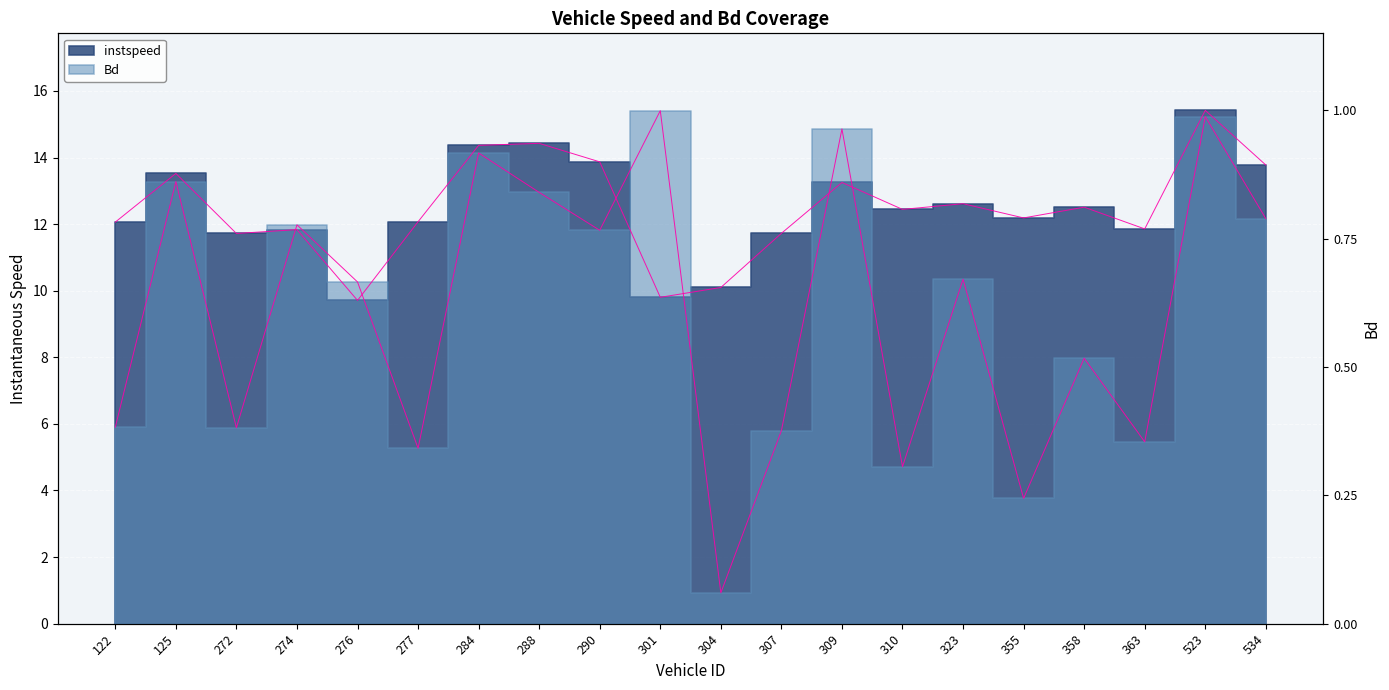

What is the label of the 14th point from the left?

310.0